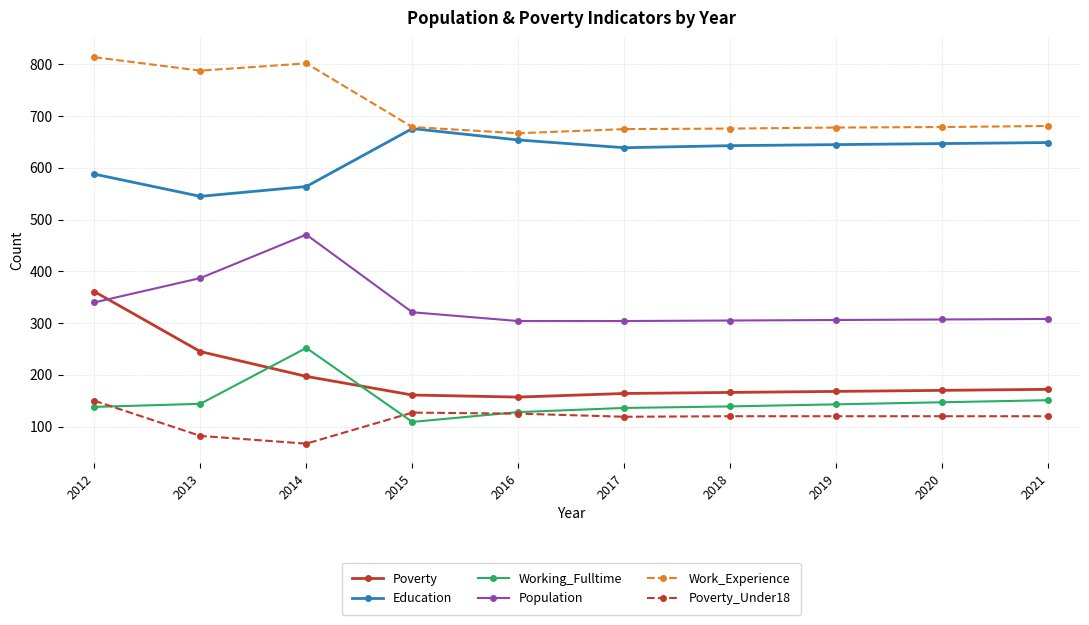

What is the sum of all Poverty values?

1961